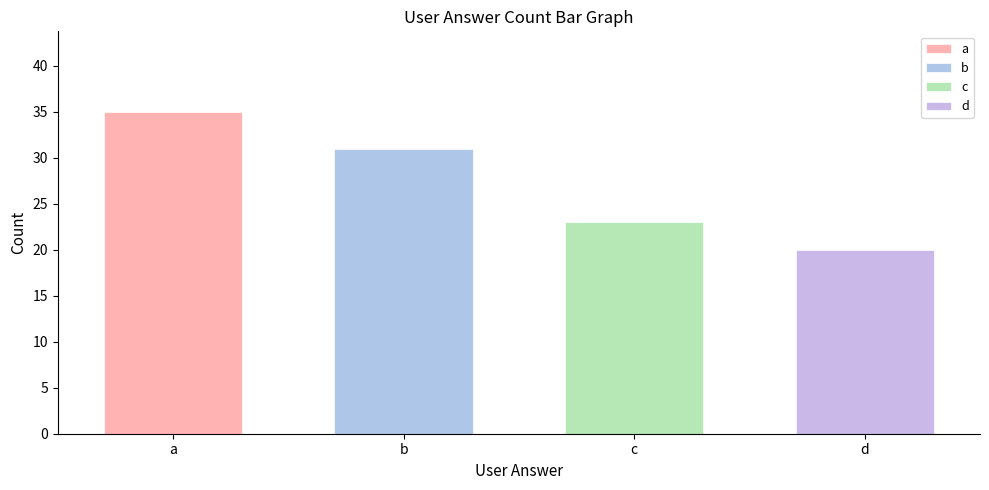

How many values exceed 31?

1